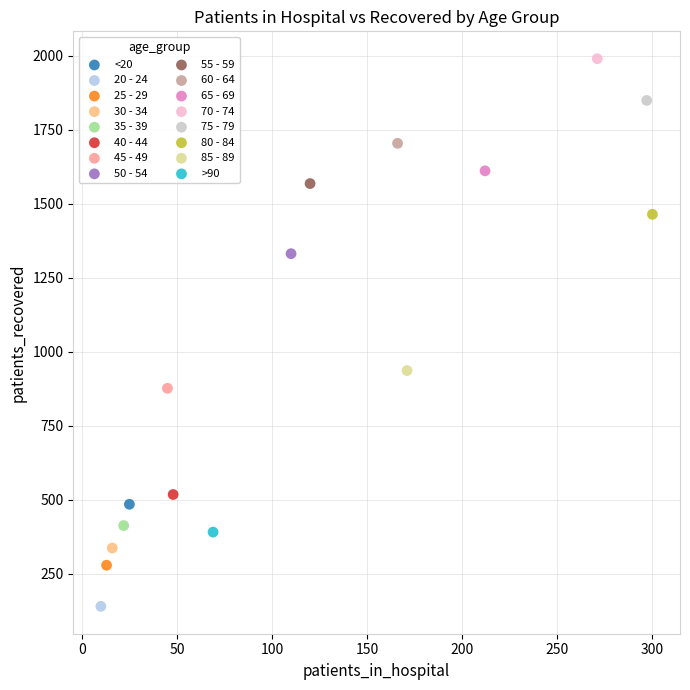

What are all the series names shown in the legend?

<20, 20 - 24, 25 - 29, 30 - 34, 35 - 39, 40 - 44, 45 - 49, 50 - 54, 55 - 59, 60 - 64, 65 - 69, 70 - 74, 75 - 79, 80 - 84, 85 - 89, >90